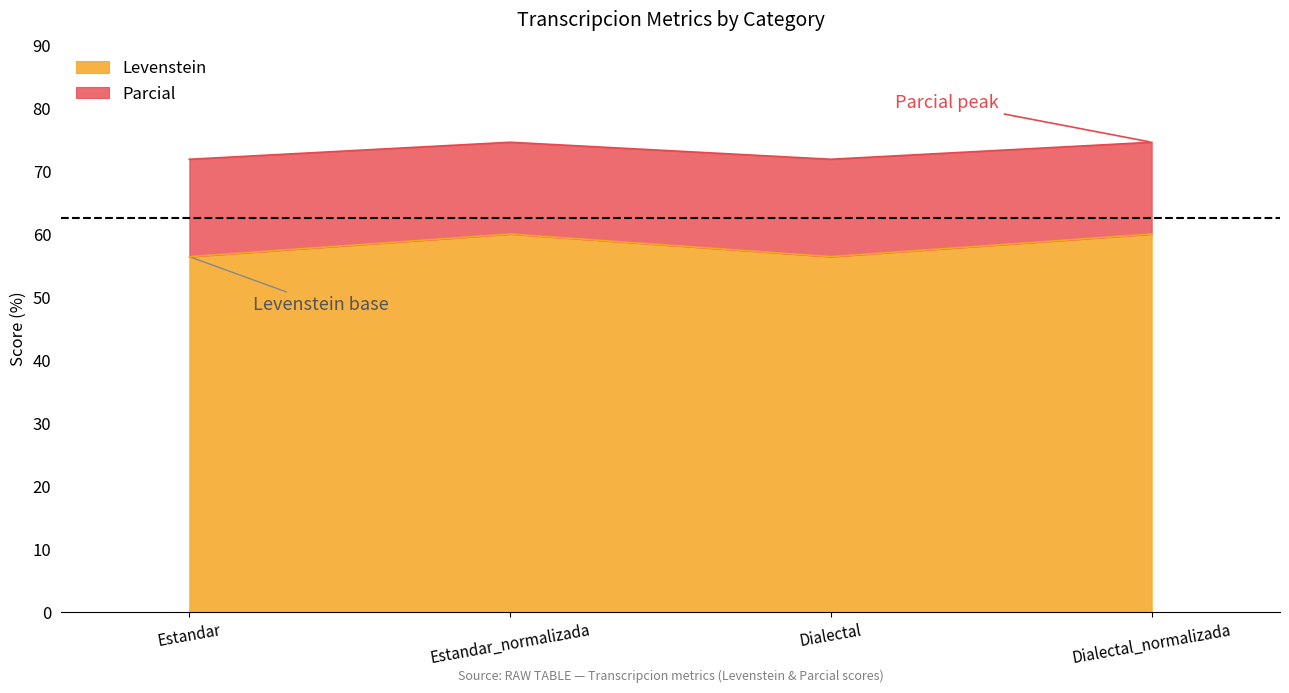

List the series in order of their peak value, highest first.

Parcial, Levenstein